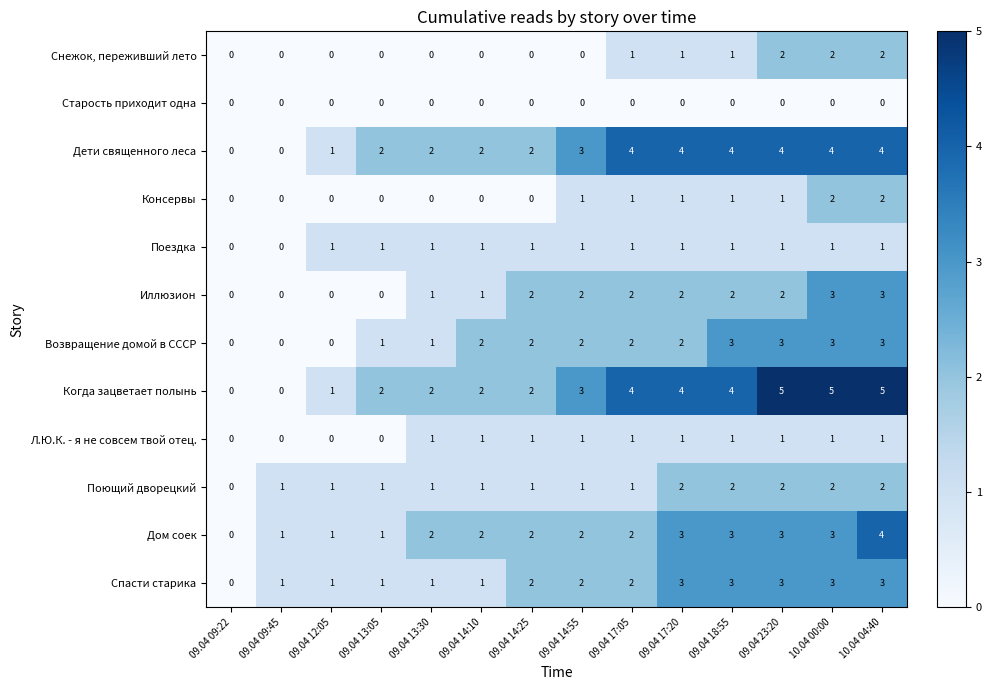

What is the difference between the maximum and second lowest values in the Иллюзион series?

3